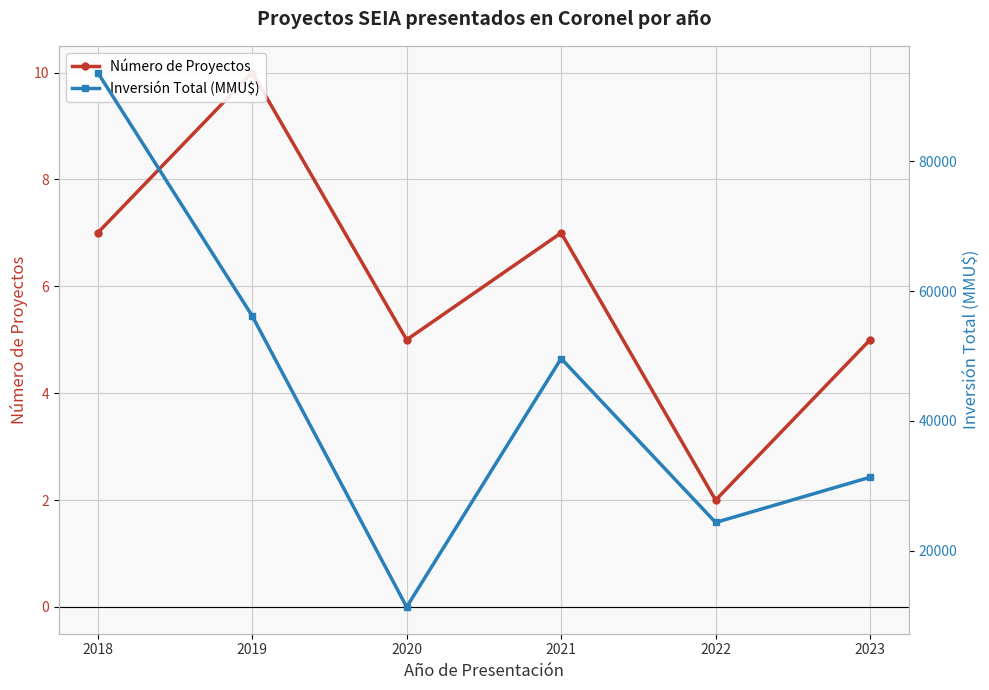

What are all the series names shown in the legend?

Número de Proyectos, Inversión Total (MMU$)